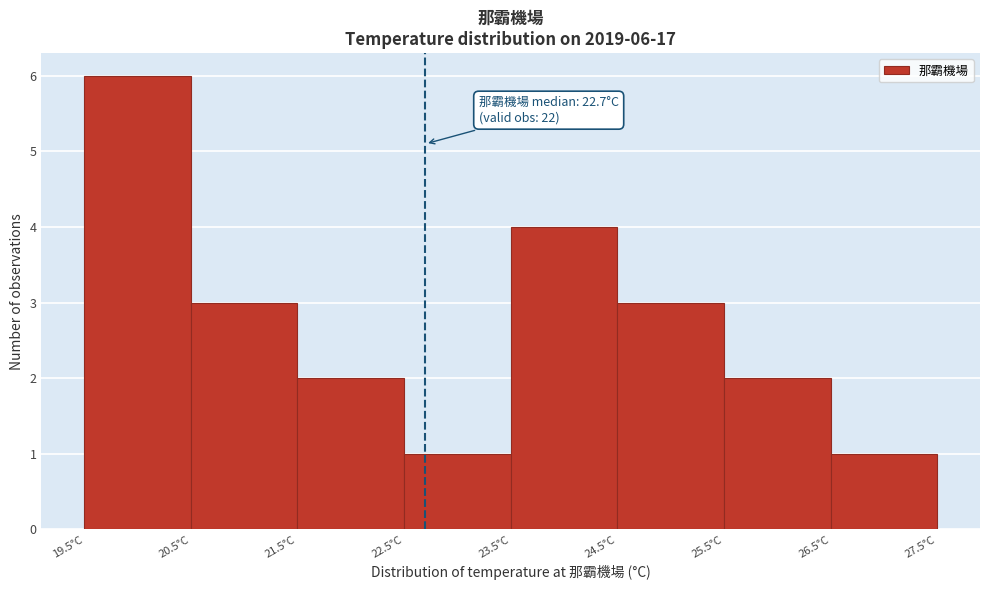

Which range on the x-axis has the tallest bar?

19.5 to 20.5